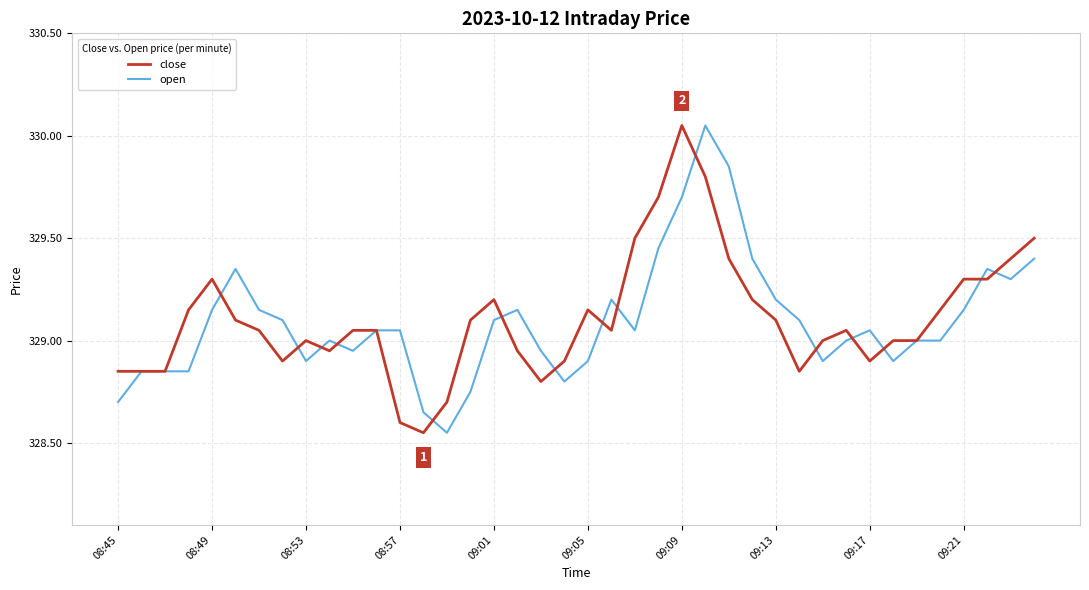

How many interior local valleys does the open series have?

8